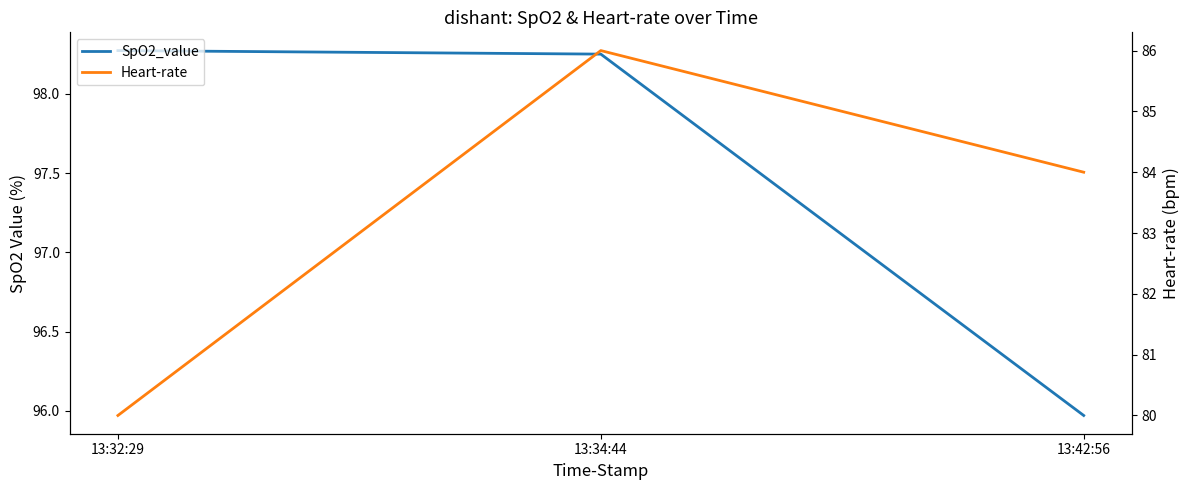

What position from the left is 13:42:56?

3